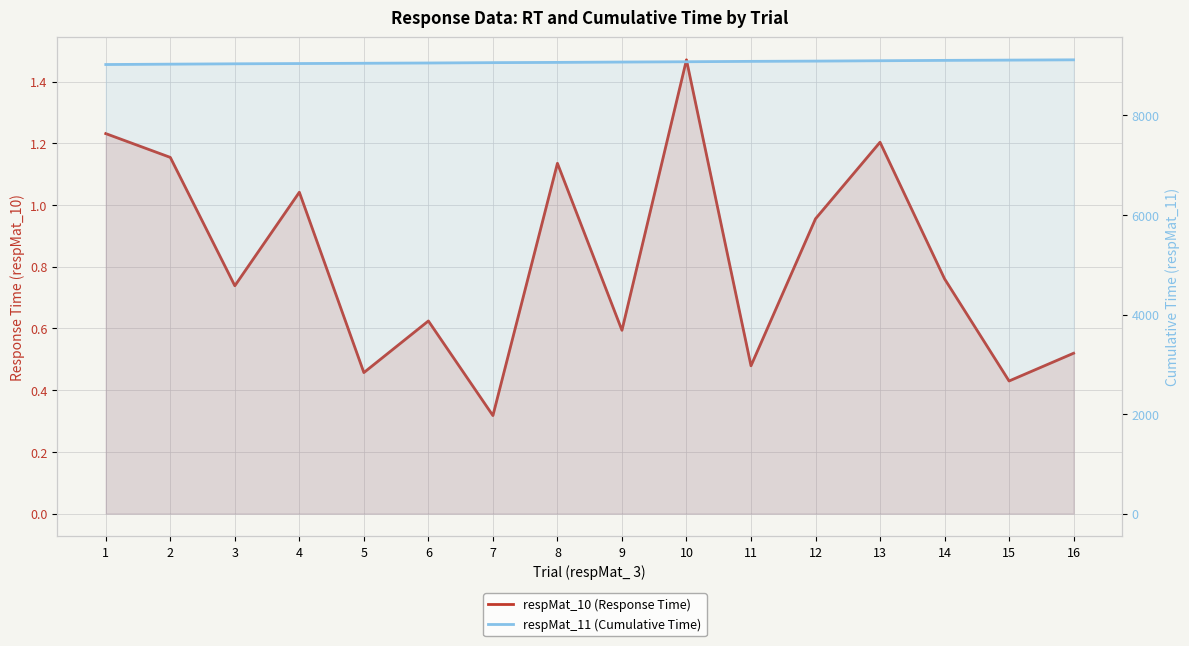

True or false: respMat_11 (Cumulative Time) and respMat_10 (Response Time) intersect in this chart.

False